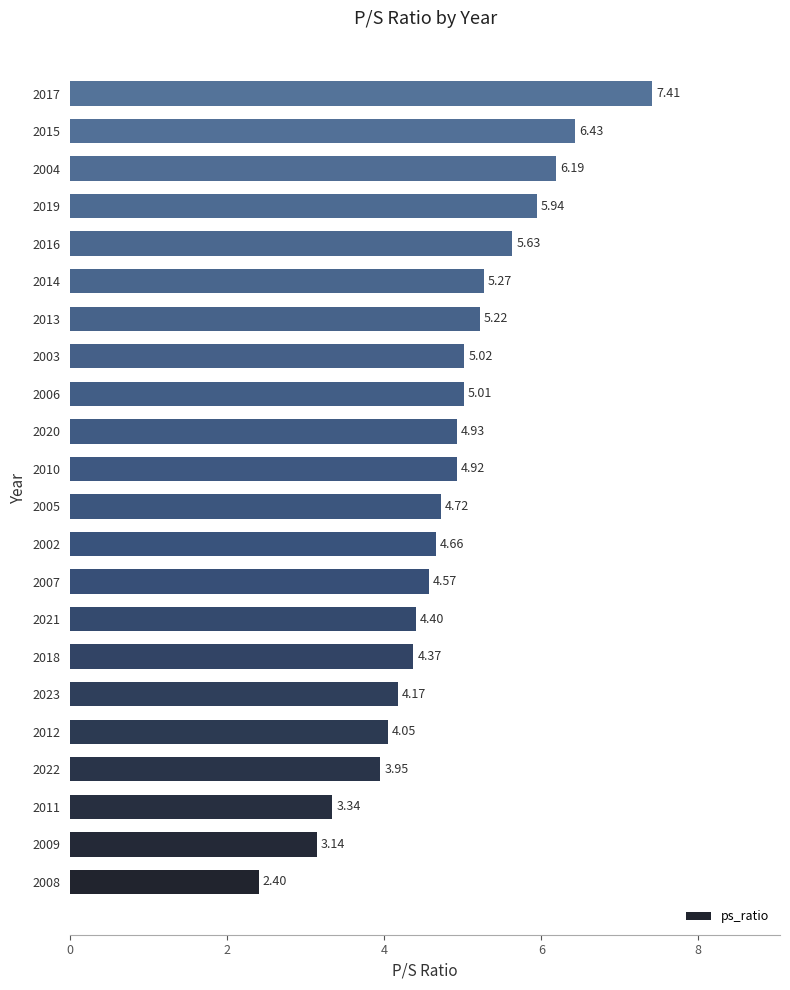

What is the smallest value displayed?

2.4